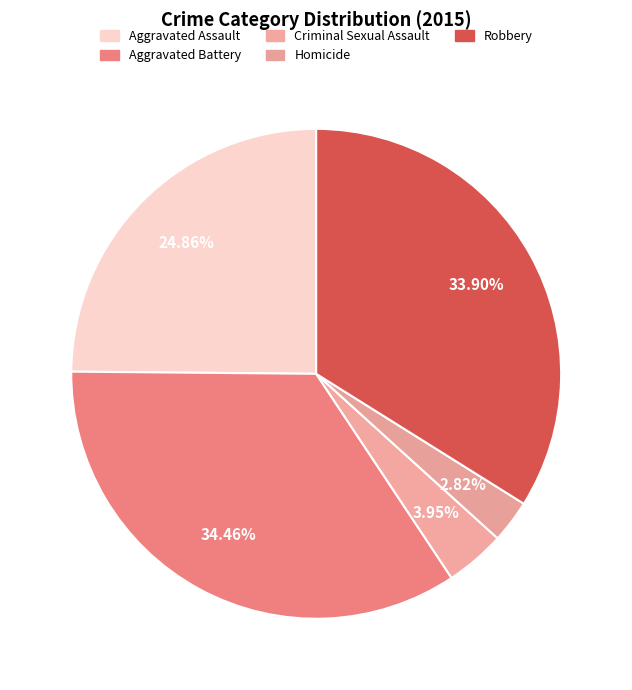

How many slices are in this pie chart?

5